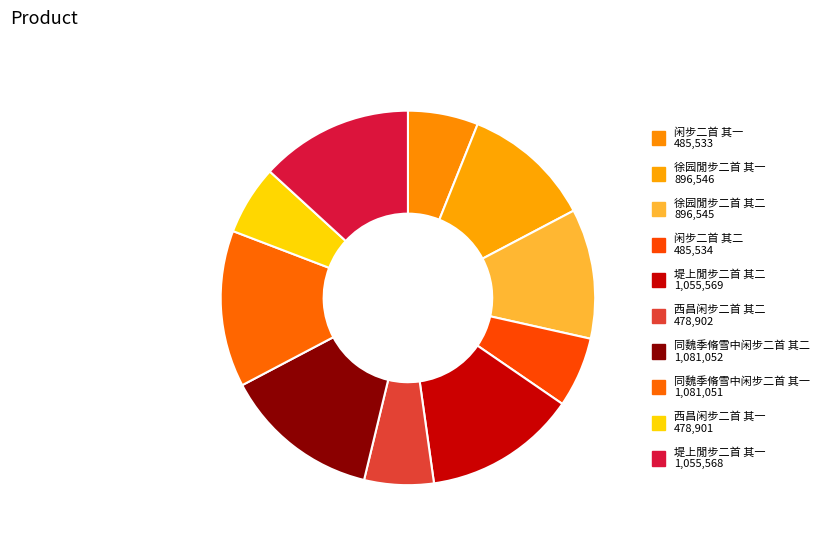

Is it true that 堤上閒步二首 其一 is 13% of the pie?

True